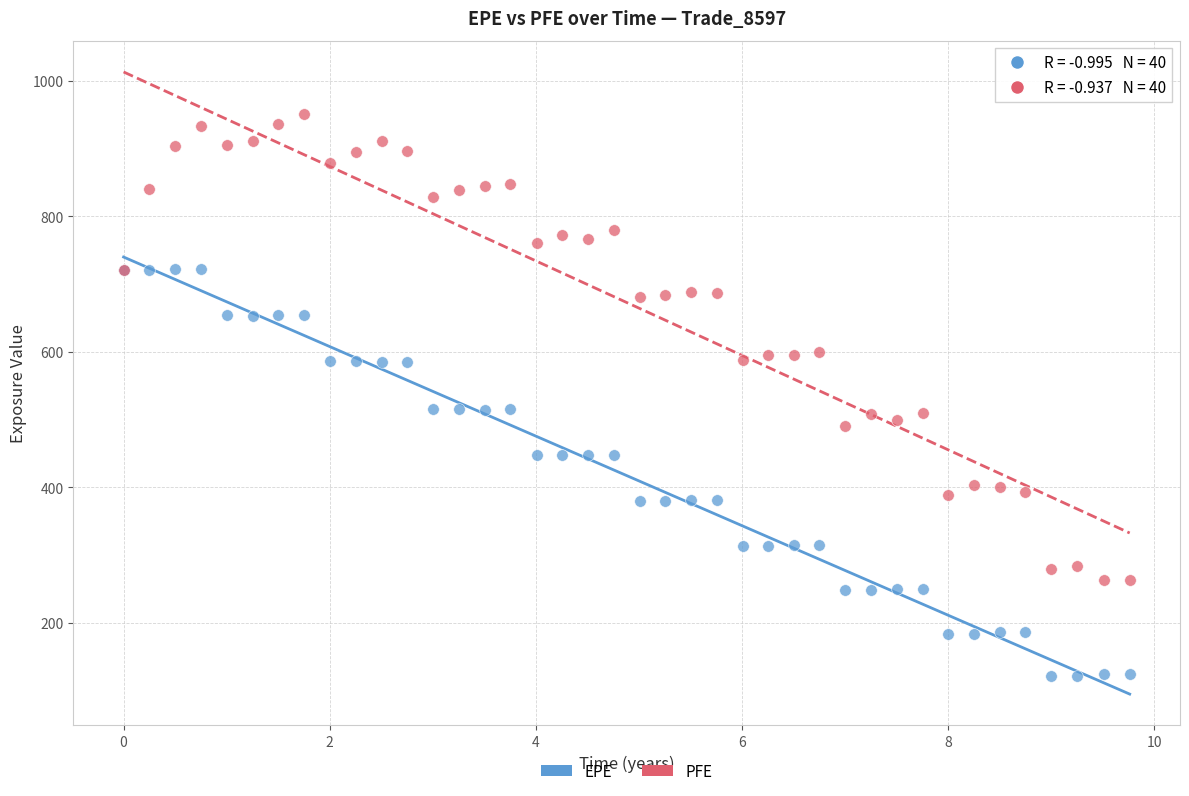

Which series has the largest Y range (max minus min)?

PFE